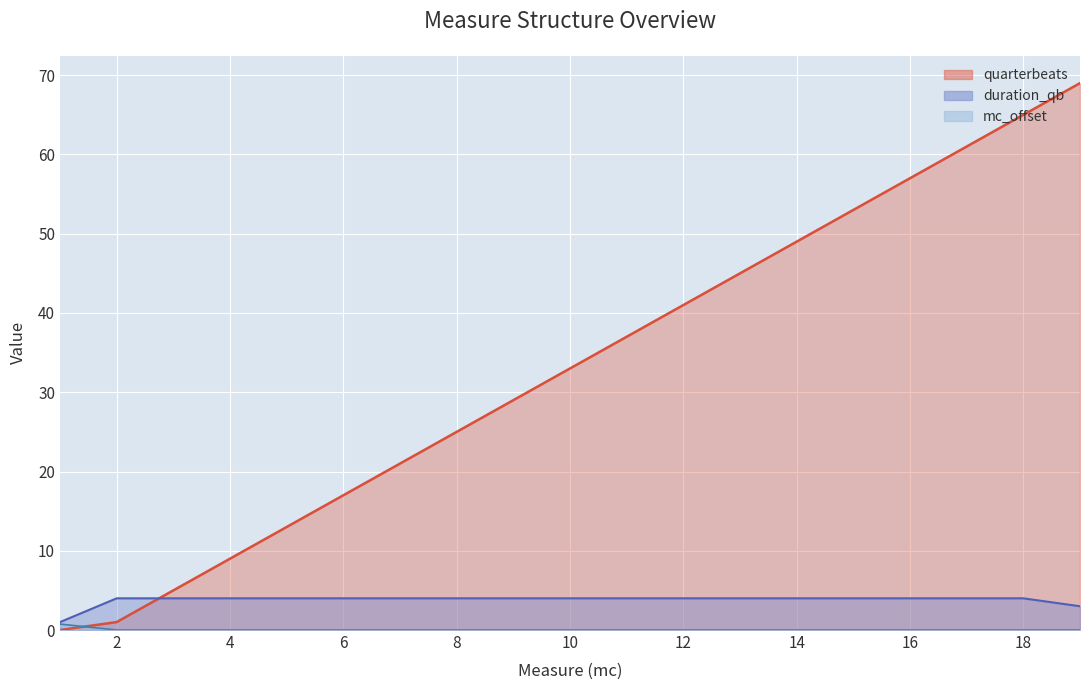

Which series has the widest spread of values?

quarterbeats